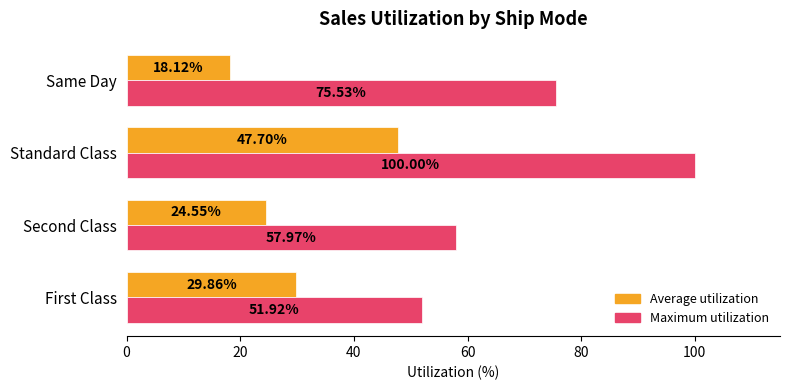

What is the total value across all series at Second Class?

82.5